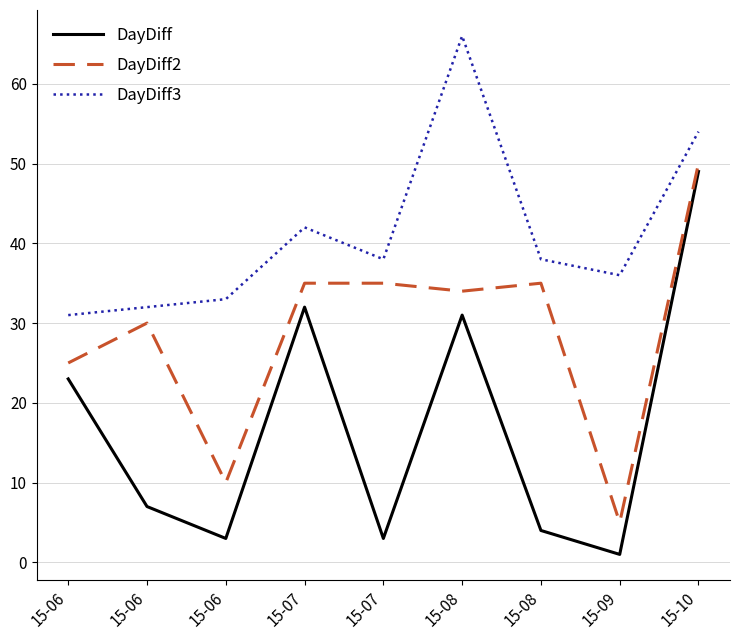

Does the chart display data point markers on the line(s)?

No